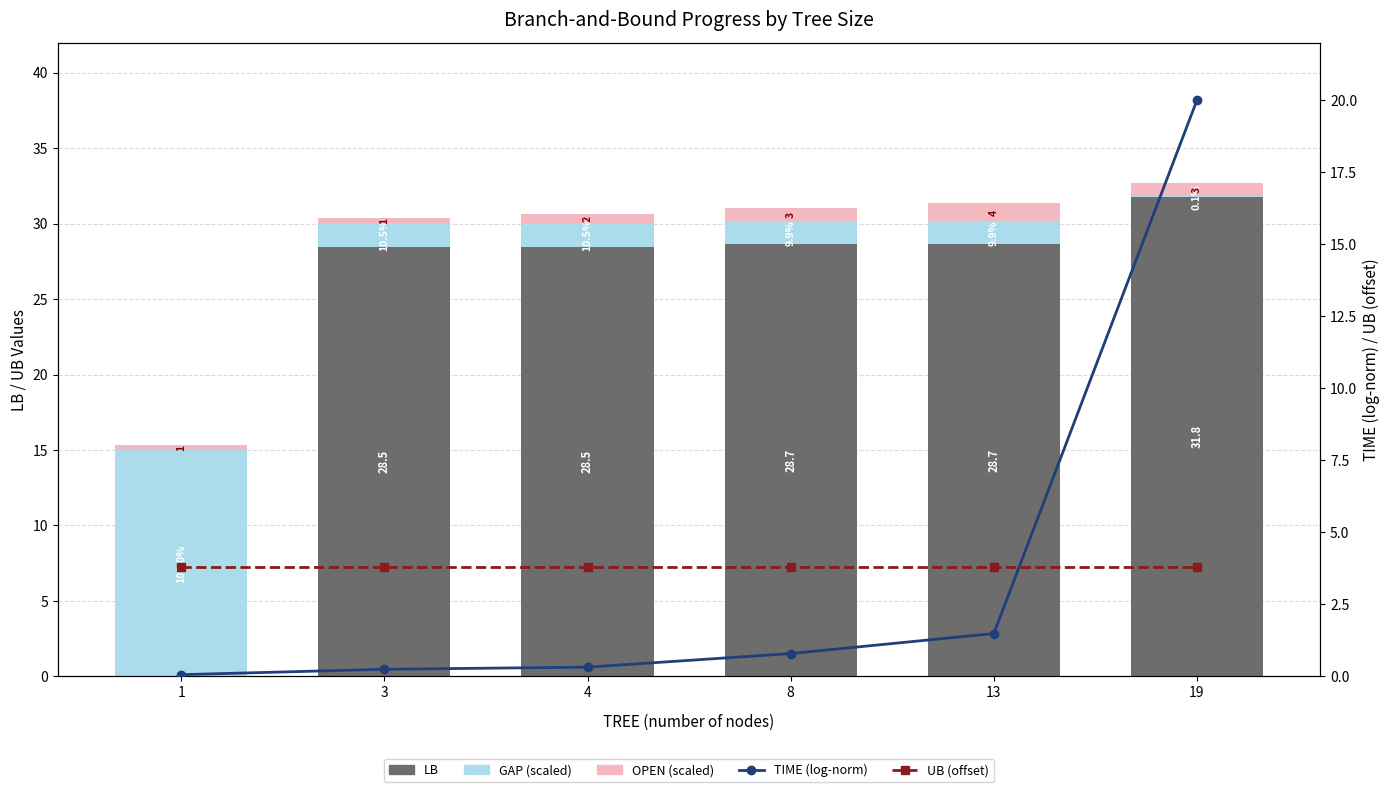

What is the sum of the GAP (scaled) values at 4 and 13?

3.1